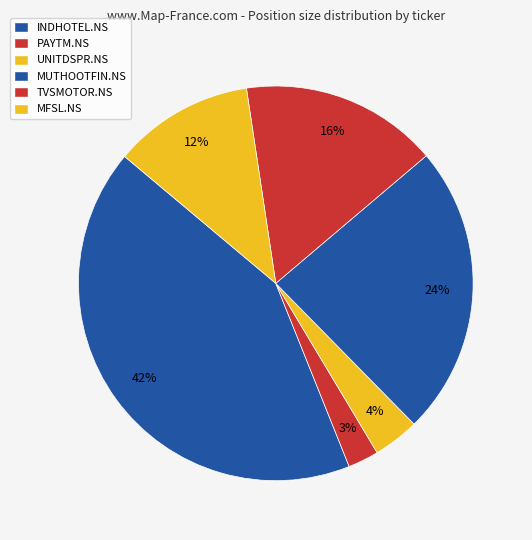

To the nearest percent, what is the difference between the TVSMOTOR.NS and UNITDSPR.NS slice percentages?

12%